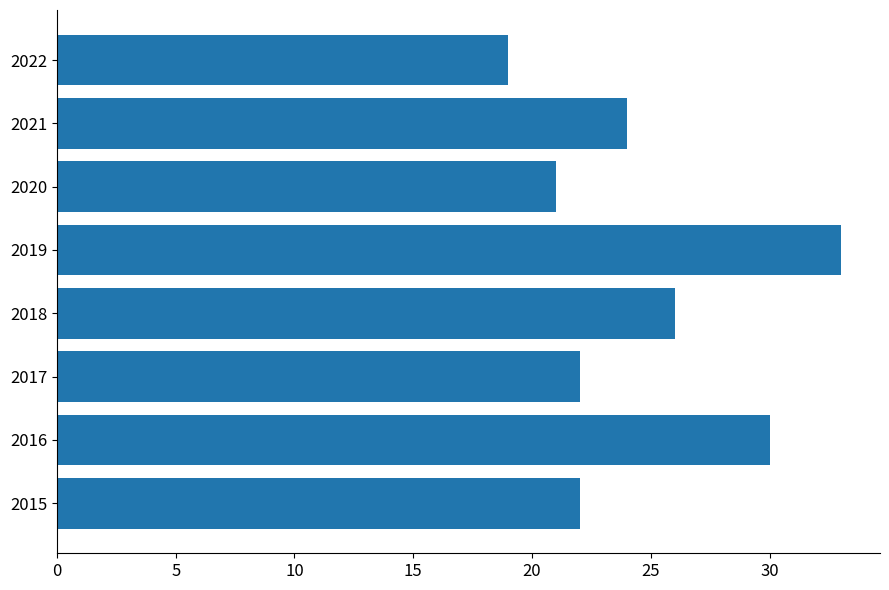

What is the minimum value shown in the chart?

19